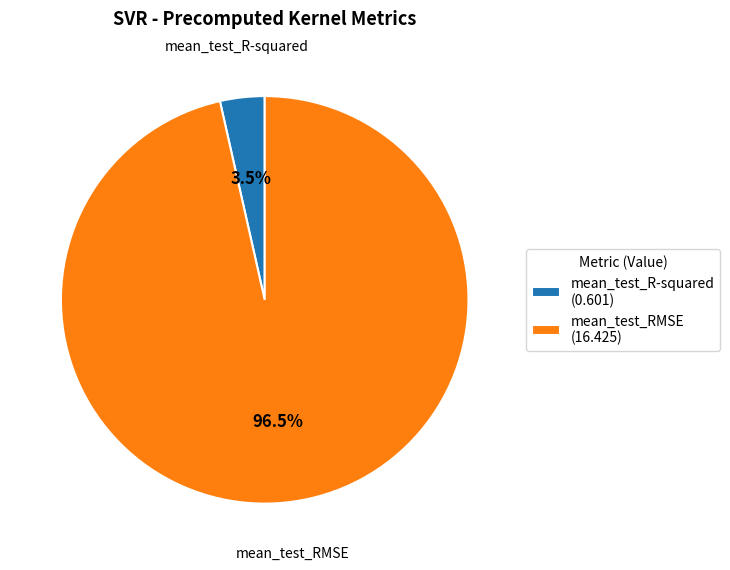

What is the total percentage of mean_test_R-squared and mean_test_RMSE?

100.0%